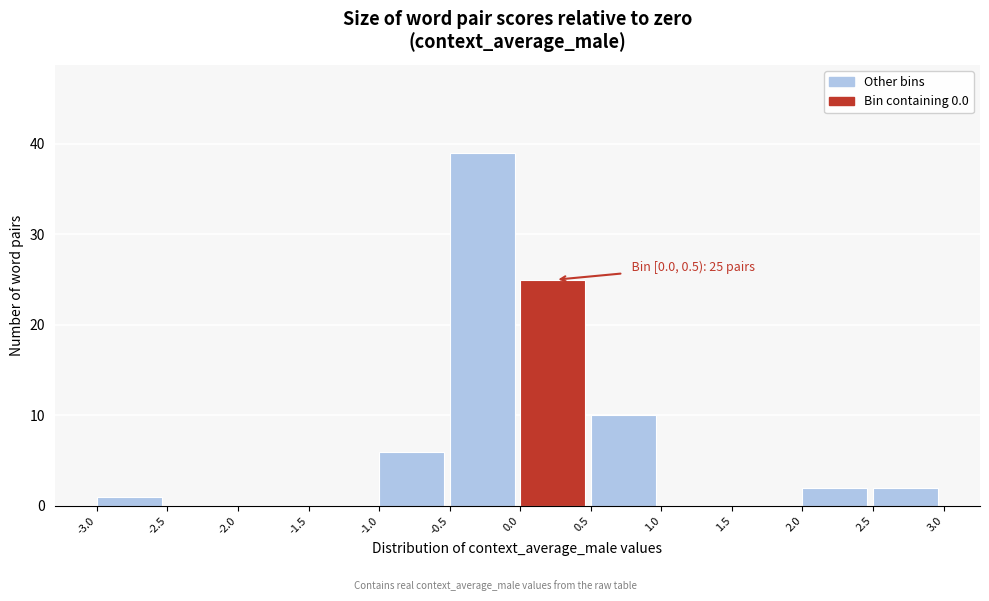

Which range on the x-axis has the tallest bar?

-0.5 to 0.0